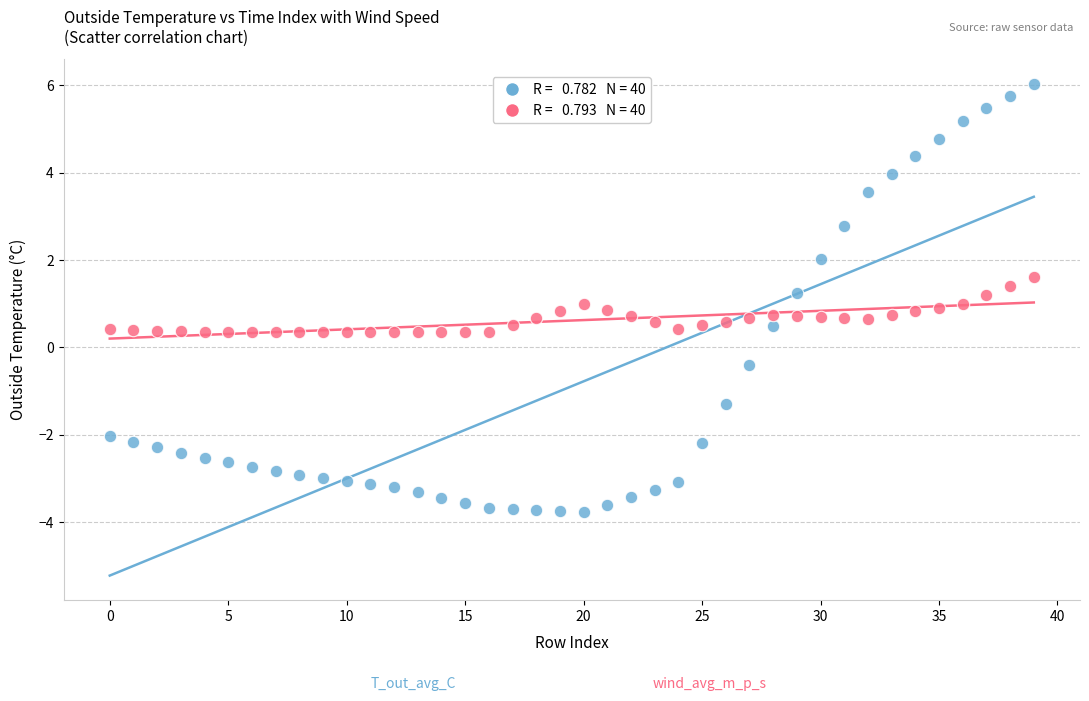

Across all data points, what is the range of Y values (max minus min)?

9.8